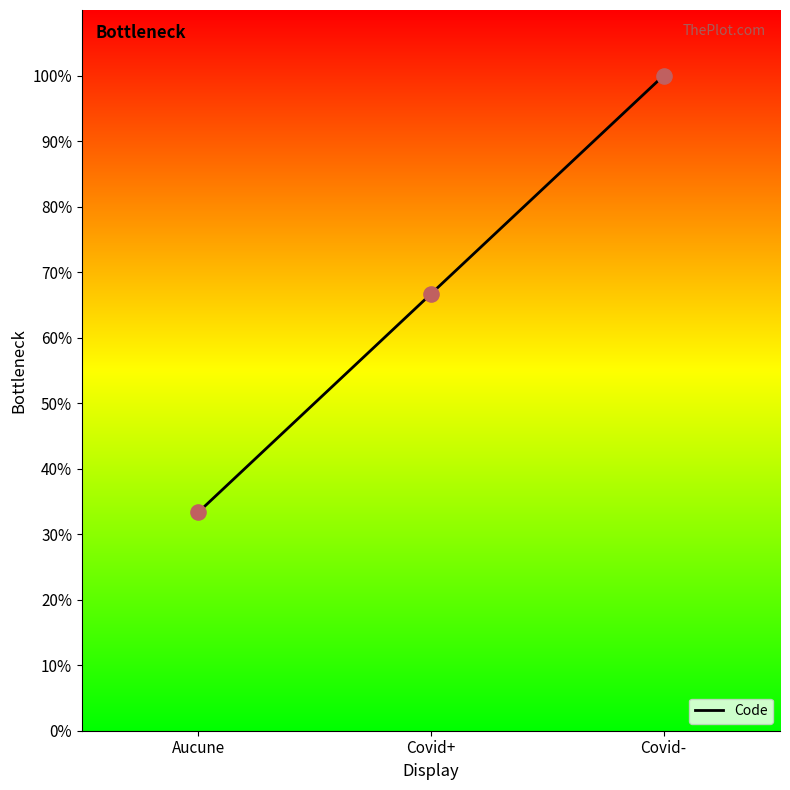

Between Covid+ and Aucune, which is larger?

Covid+